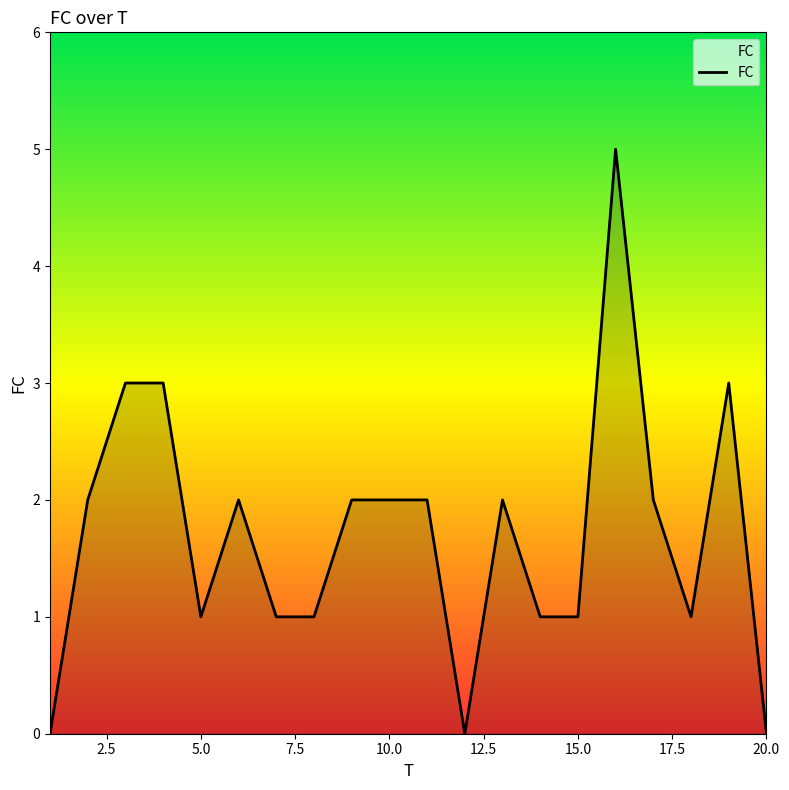

What is the difference between the maximum and minimum values?

5